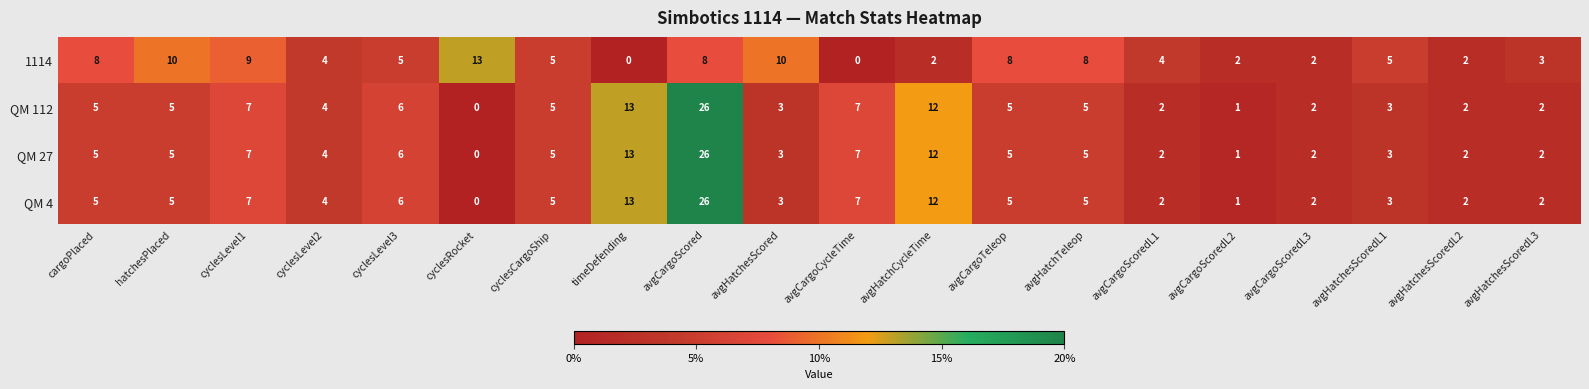

How many categories are shown in the chart?

20